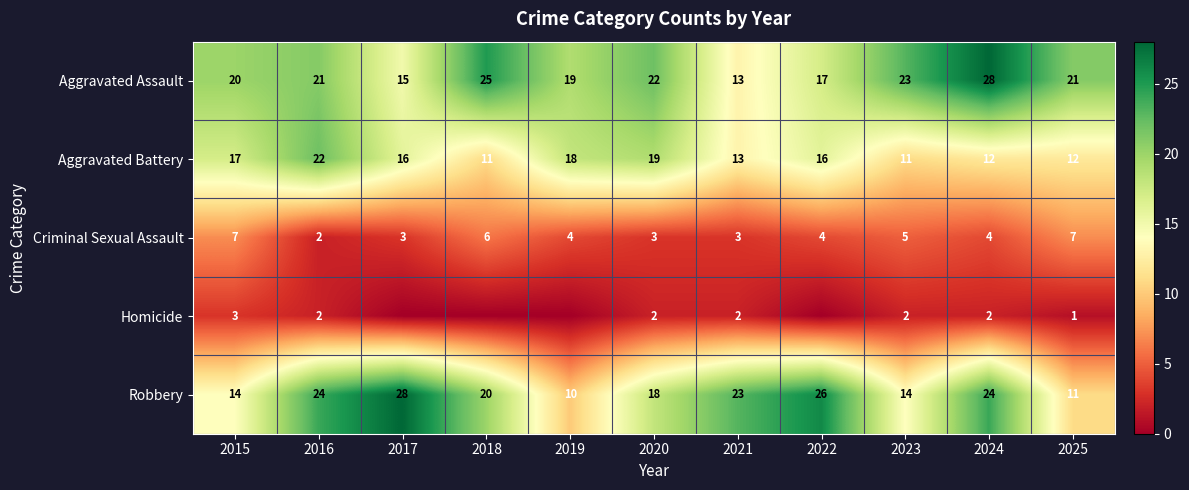

Is the value of Robbery at 2024 greater than the value of Criminal Sexual Assault at 2024?

Yes